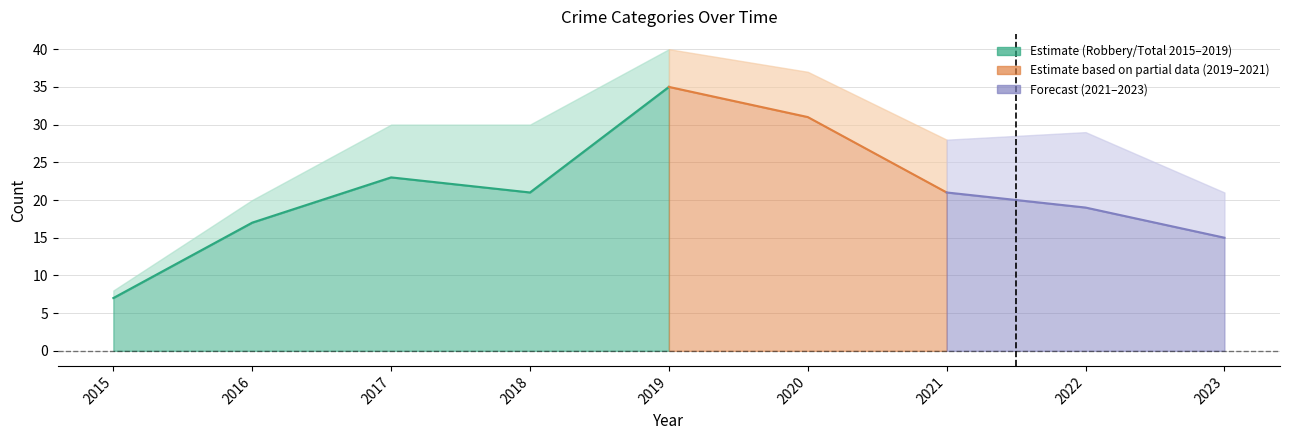

How many interior local peaks does the Aggravated Battery series have?

1